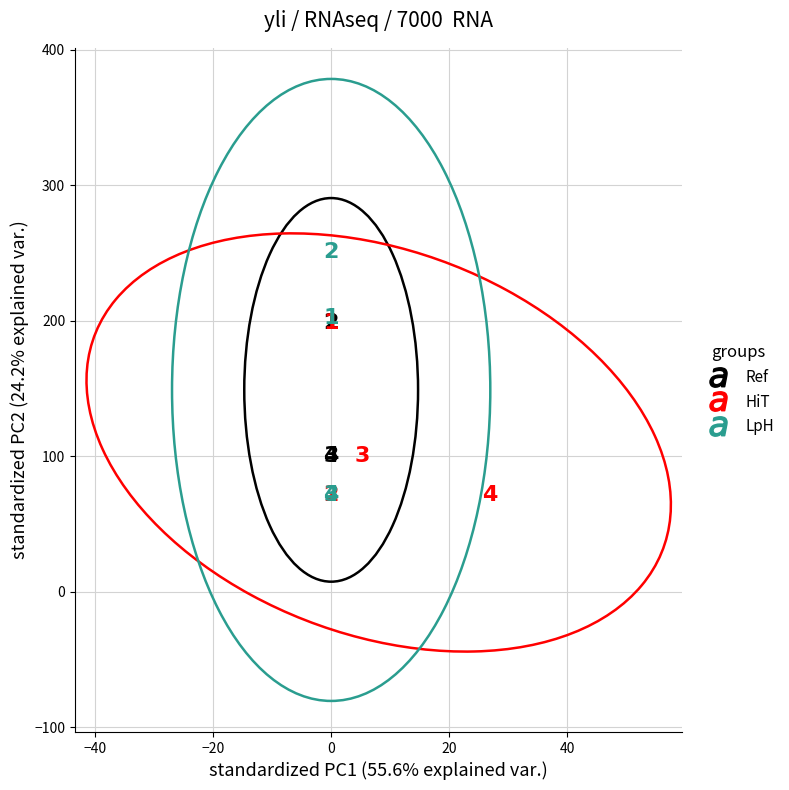

Which series has the largest Y range (max minus min)?

LpH